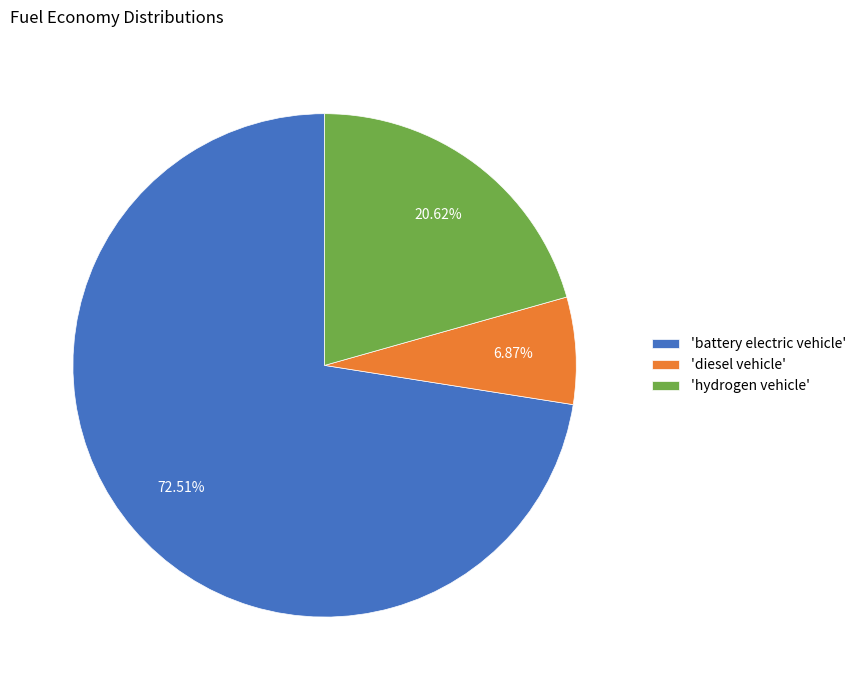

What is the smallest slice in the pie chart?

'diesel vehicle'